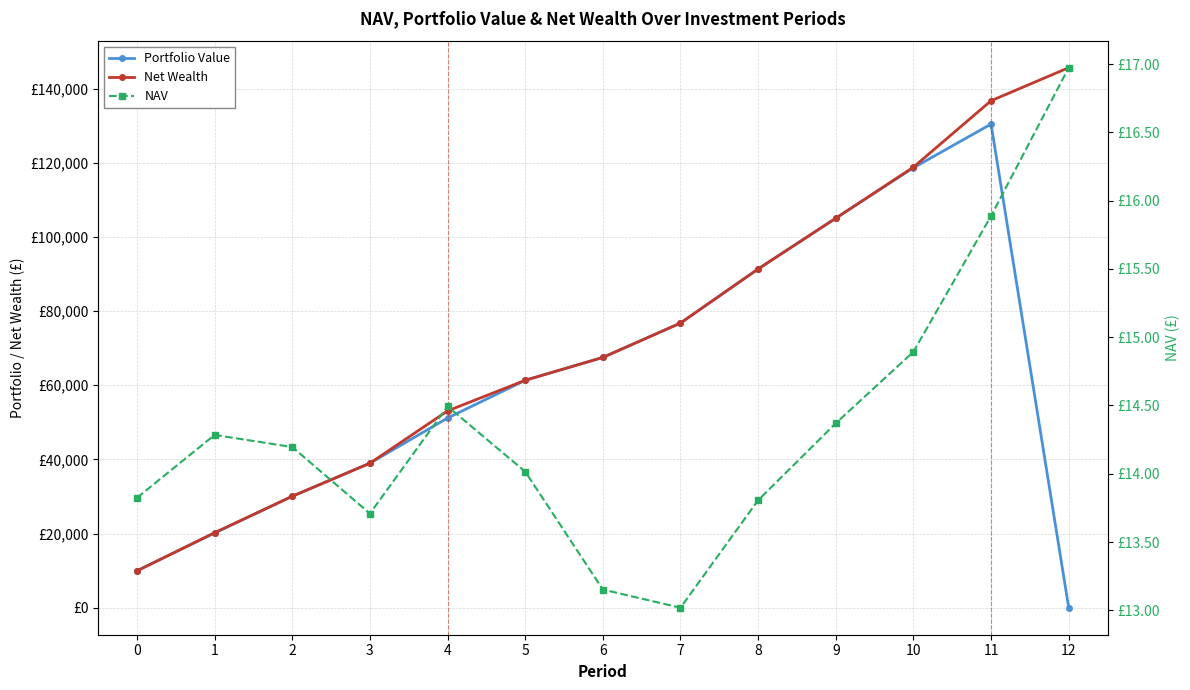

What is the difference between the highest and lowest values at 9?

105010.0